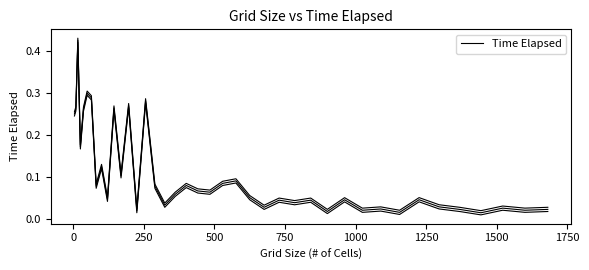

What is the greatest value displayed?

0.4